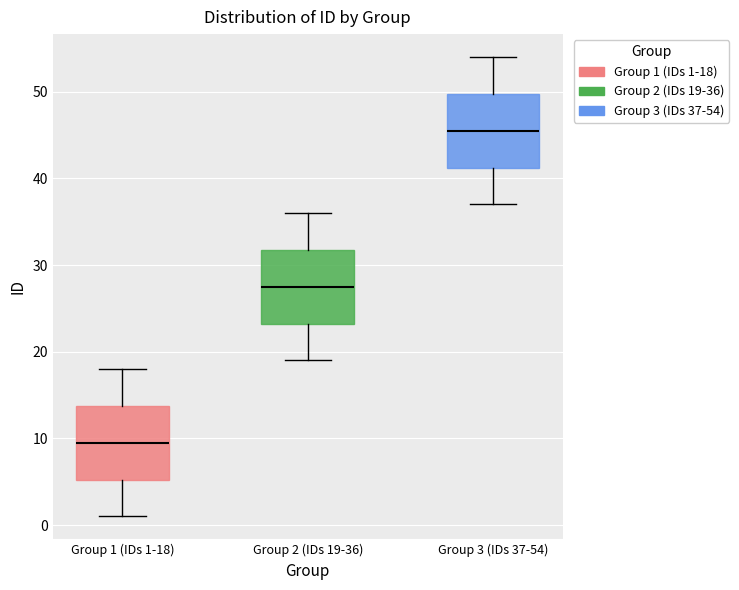

Which box's median line is the highest?

Group 3 (IDs 37-54)